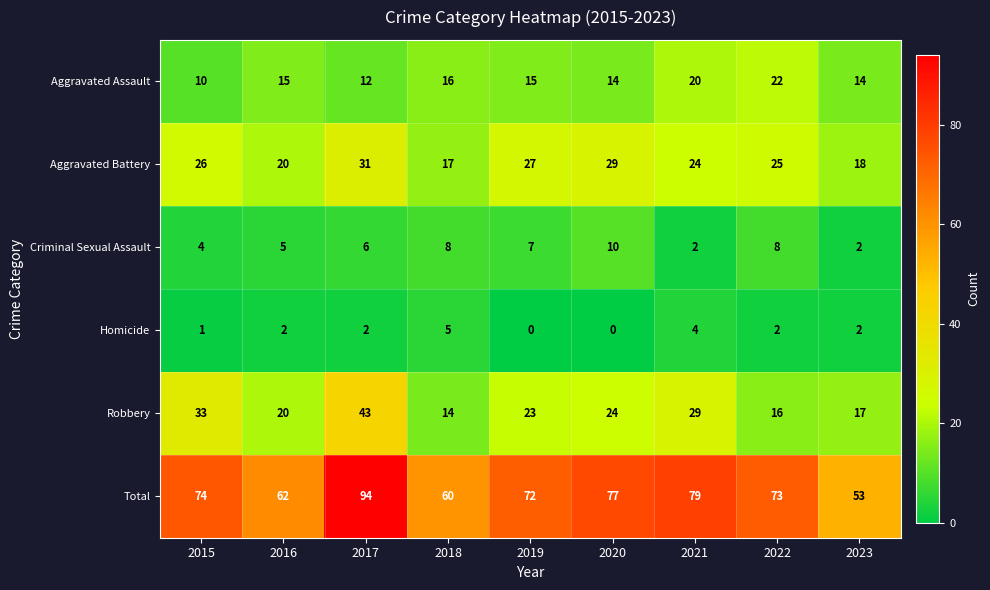

Which series has the widest spread of values?

Total